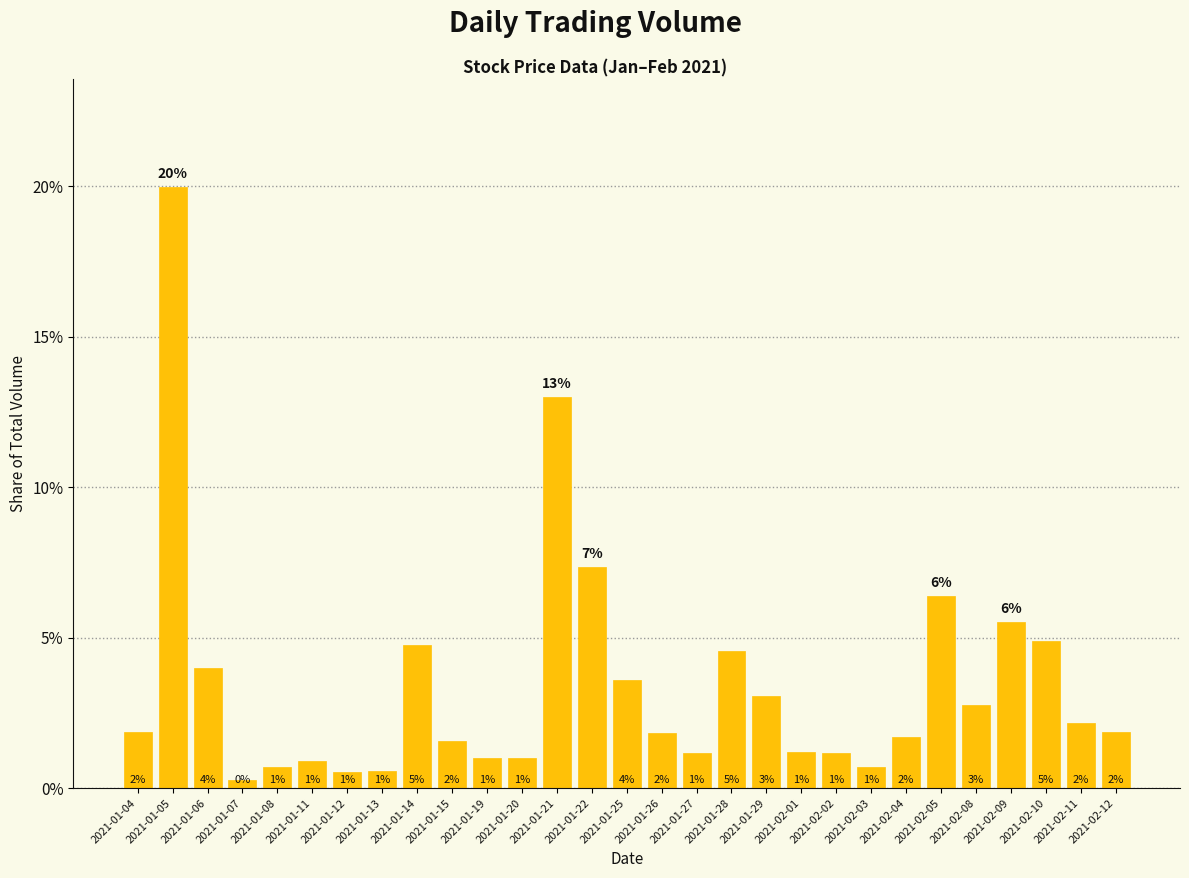

Are the bars grouped side by side (vs. stacked)?

No